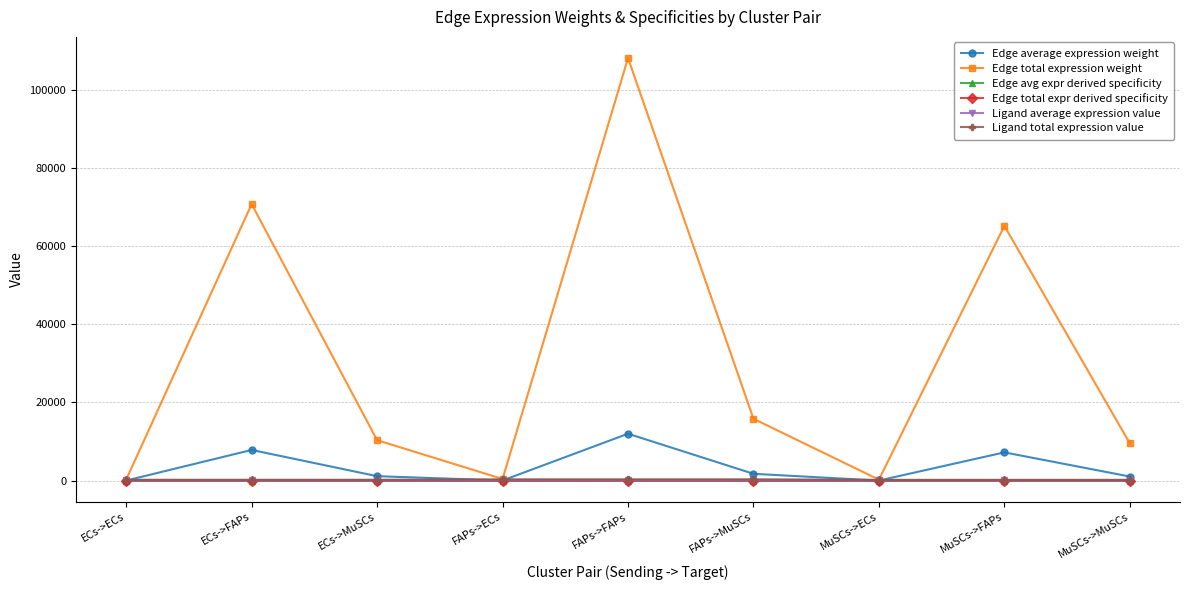

What is the average value of the Edge average expression weight series?

3465.4